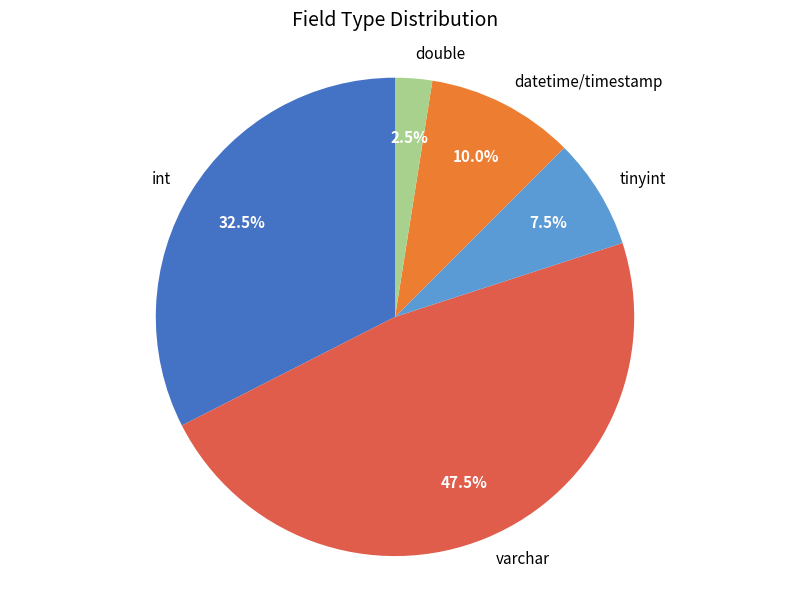

Which has a higher value, varchar or tinyint?

varchar